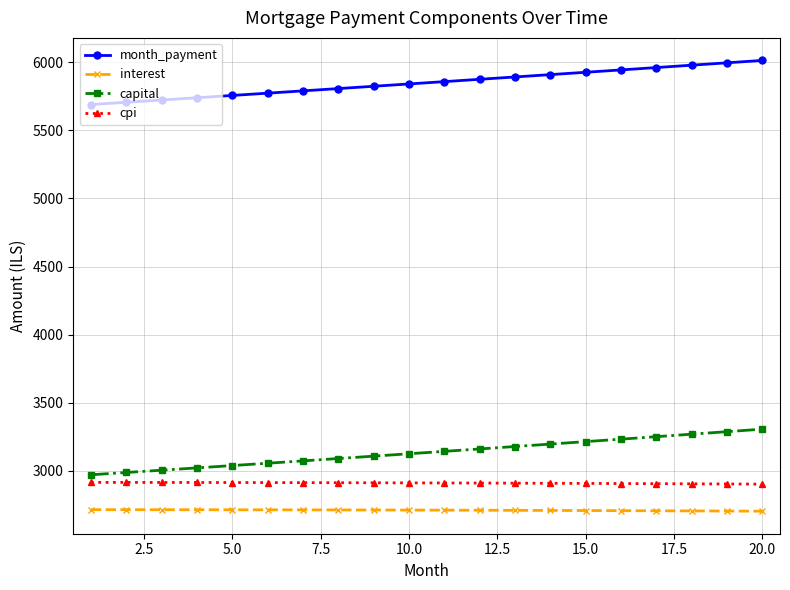

True or false: month_payment and cpi intersect in this chart.

False